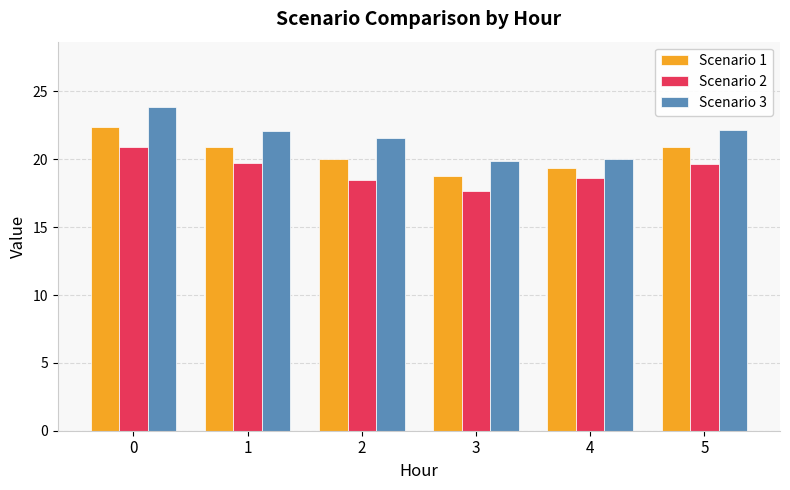

Which series has the largest range (max minus min)?

Scenario 3